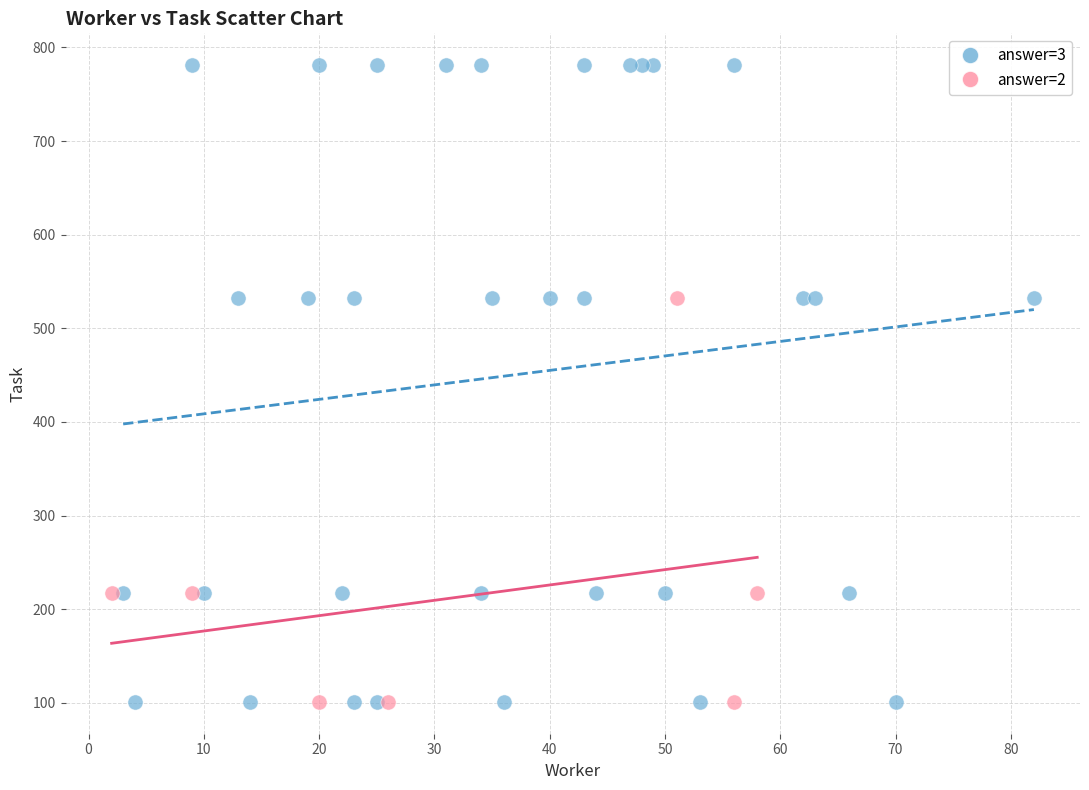

Which series contains the highest Y value?

answer=3